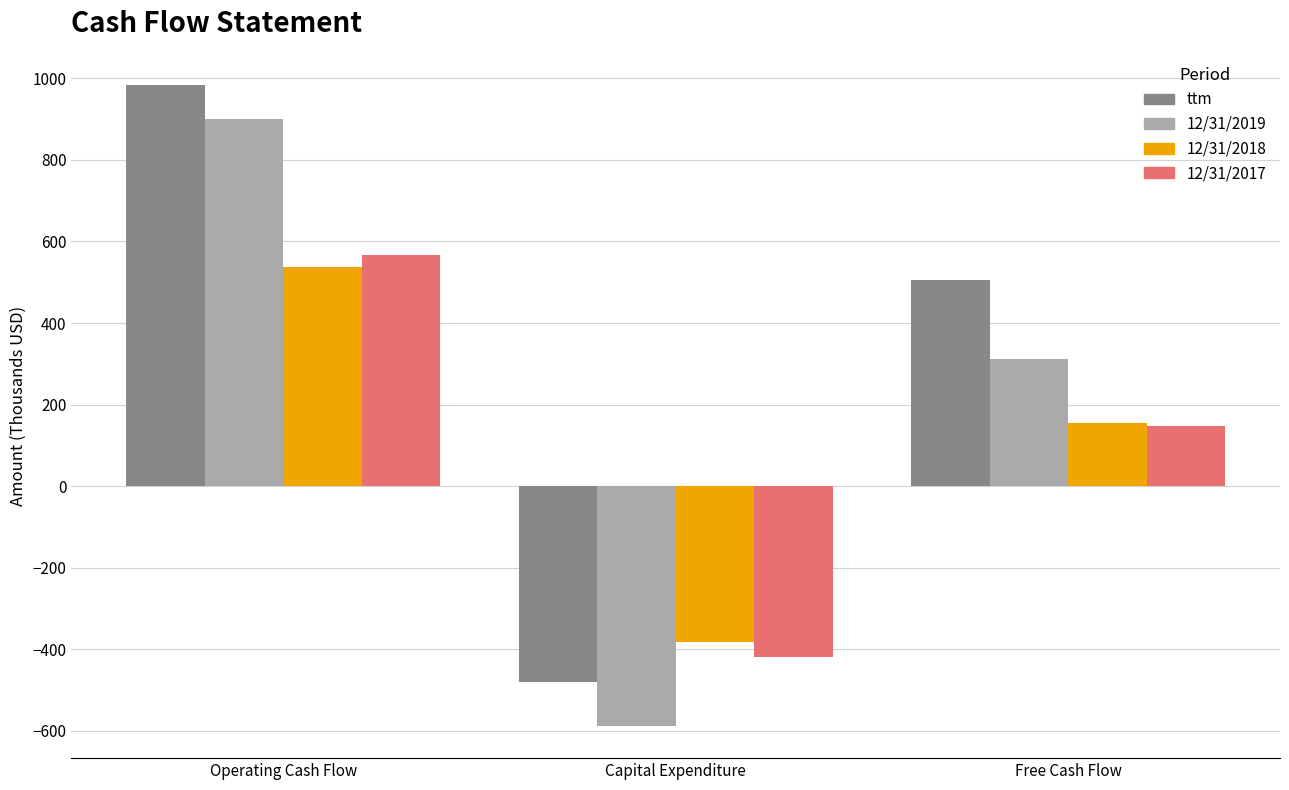

What are all the series names shown in the legend?

ttm, 12/31/2019, 12/31/2018, 12/31/2017